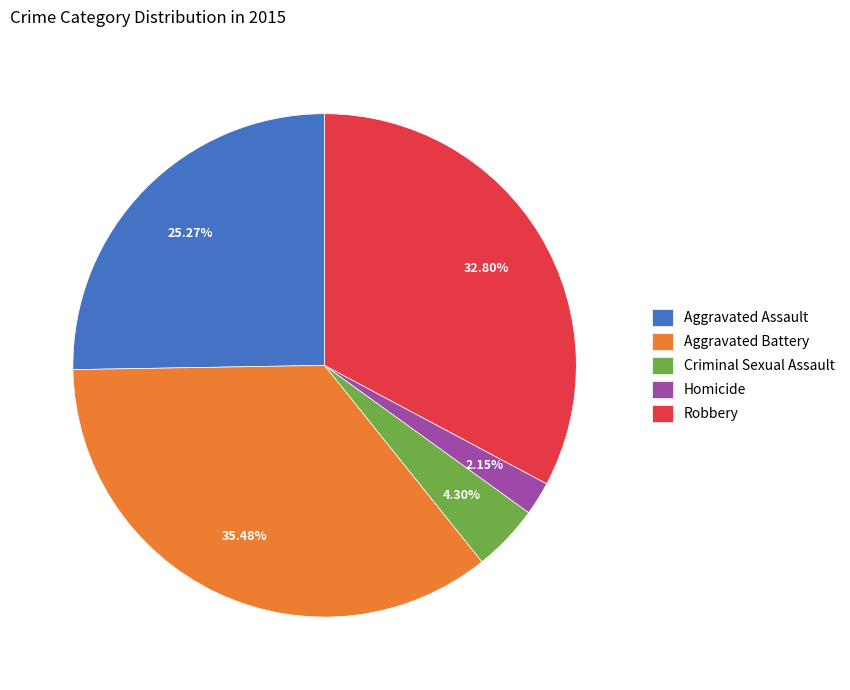

Which slice is the smallest?

Homicide